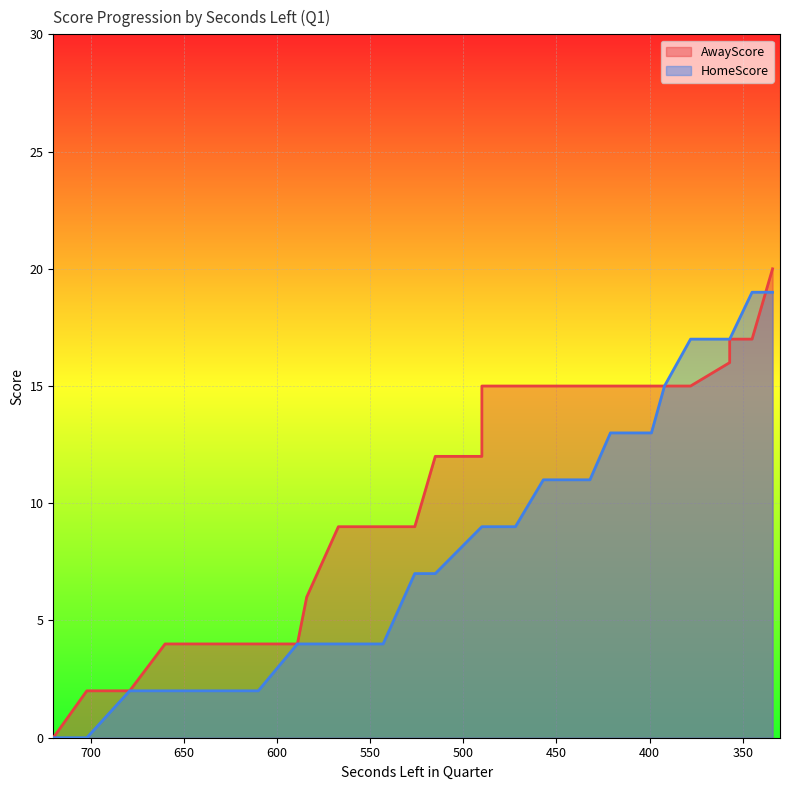

Which series has the widest spread of values?

AwayScore